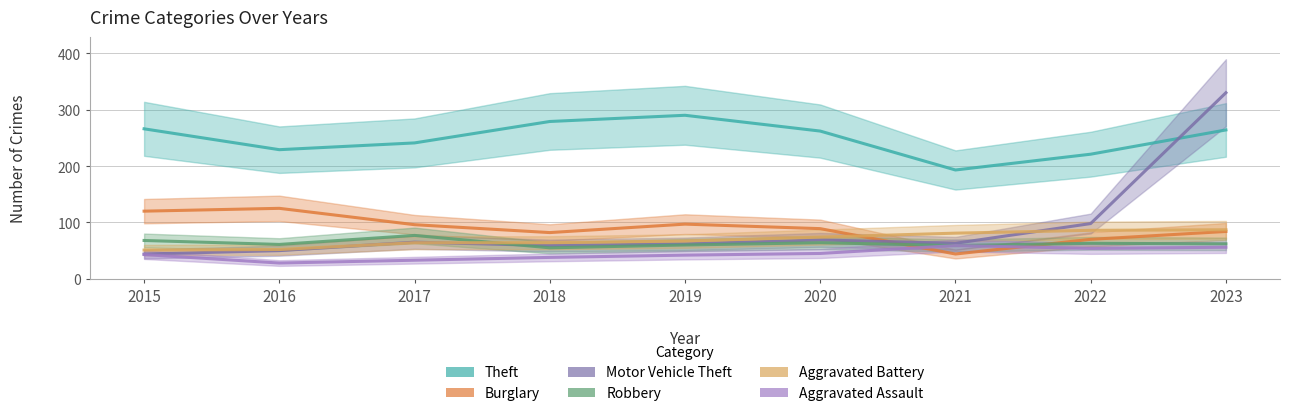

Does the chart have visible grid lines?

Yes